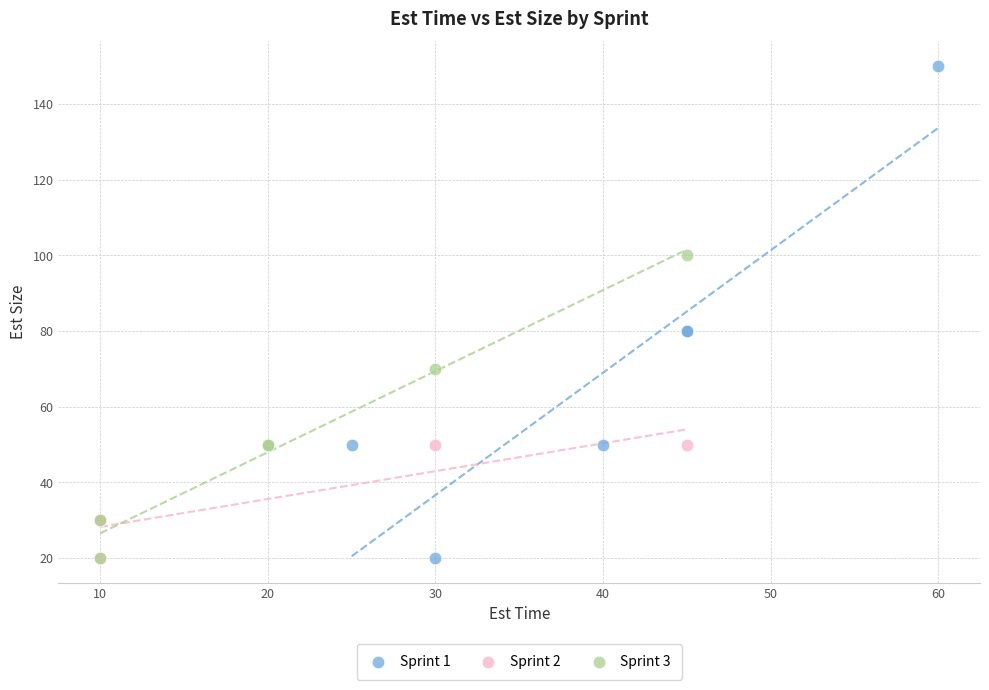

Which series reaches the maximum Y coordinate?

Sprint 1